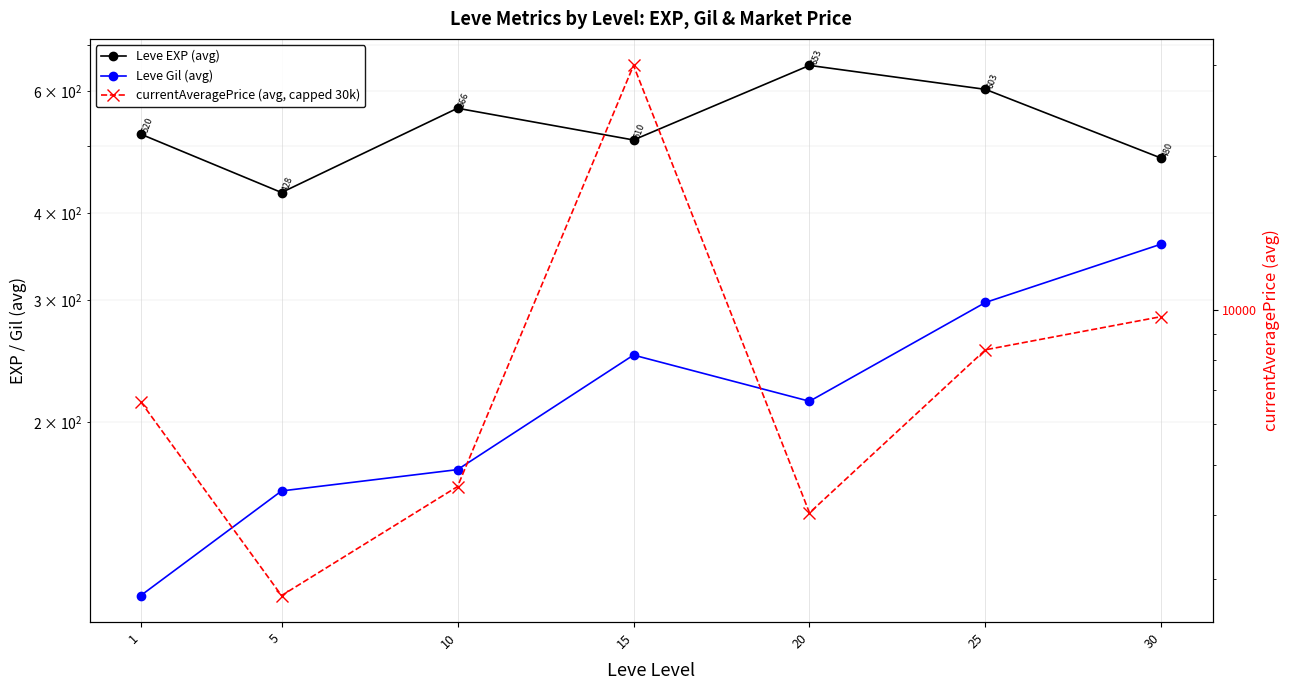

The value of Leve EXP (avg) at 1 is 882.1. True or false?

False